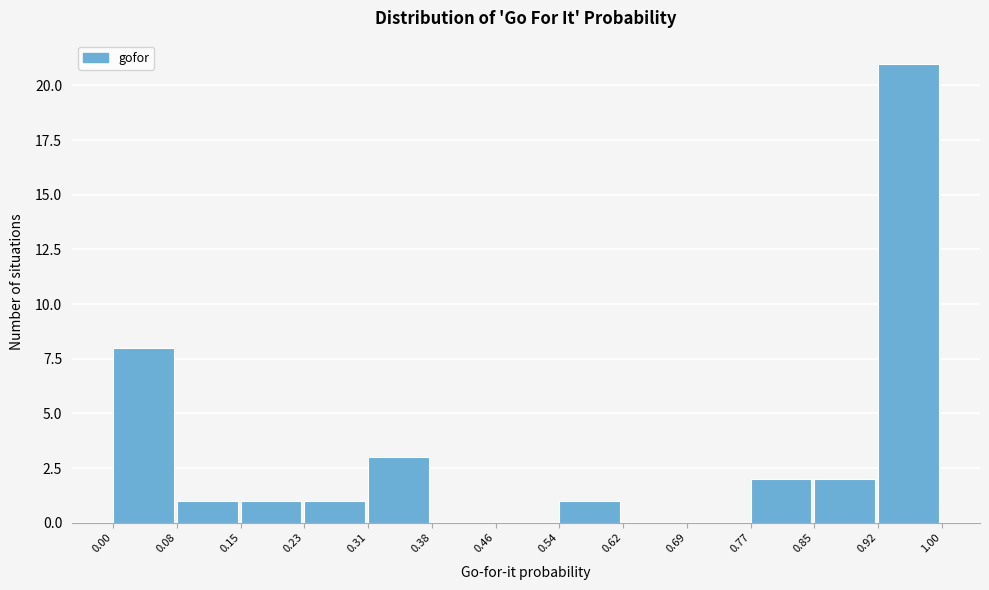

Reading left to right, transcribe this chart: for each bar, give the range it covers on the x-axis and its height. The values are not printed on the chart, so give them approximately, as read against the axis.

0.00 to 0.08: 8
0.08 to 0.15: 1
0.15 to 0.23: 1
0.23 to 0.31: 1
0.31 to 0.38: 3
0.38 to 0.46: 0
0.46 to 0.54: 0
0.54 to 0.62: 1
0.62 to 0.69: 0
0.69 to 0.77: 0
0.77 to 0.85: 2
0.85 to 0.92: 2
0.92 to 1.00: 21